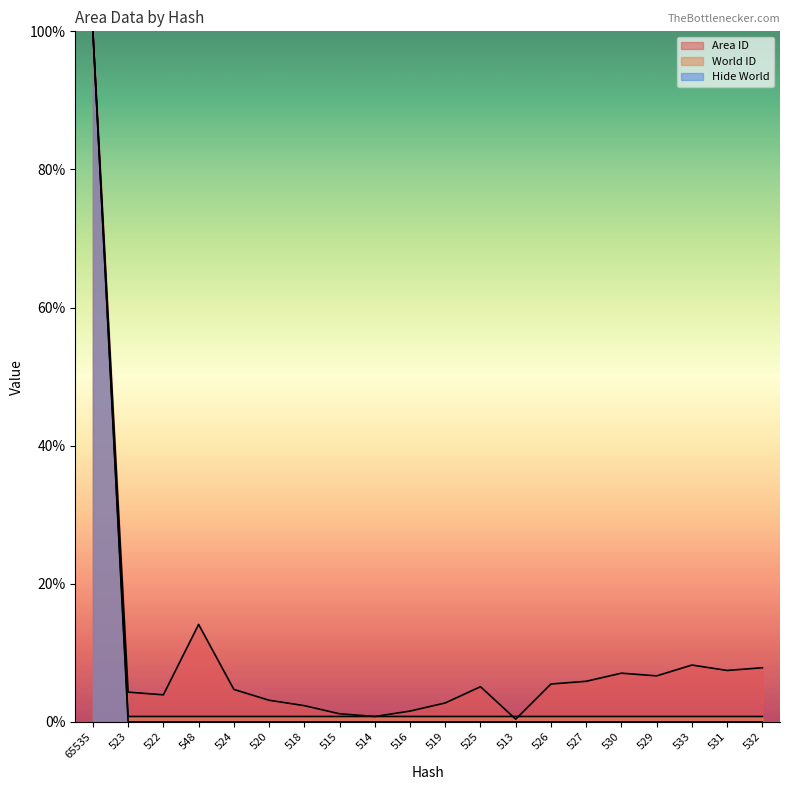

Rank the categories by World ID value from highest to lowest.

65535, 523, 522, 548, 524, 520, 518, 515, 514, 516, 519, 525, 513, 526, 527, 530, 529, 533, 531, 532